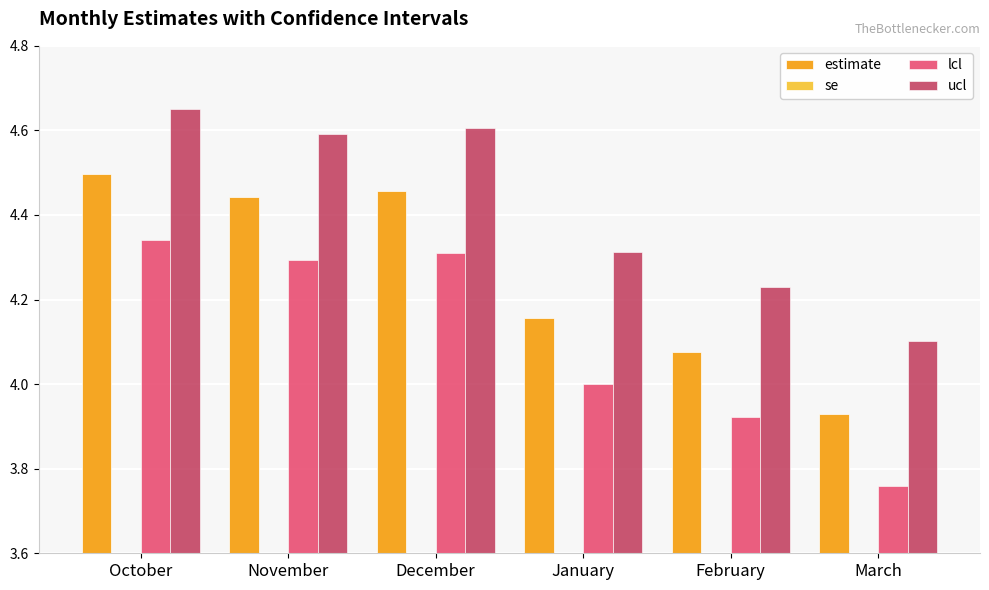

What is the approximate value of lcl at March?

3.8